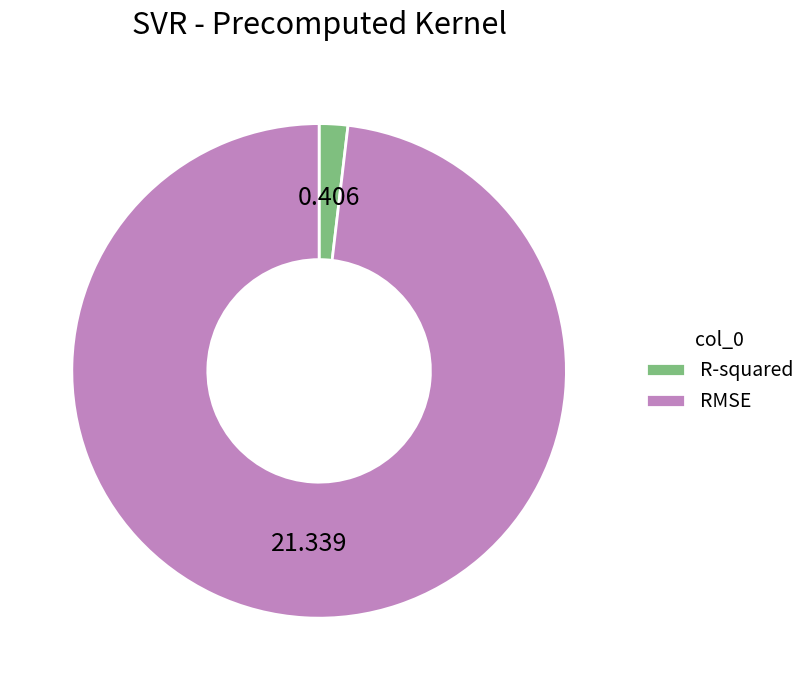

Combined, do R-squared and RMSE account for over 50%?

Yes